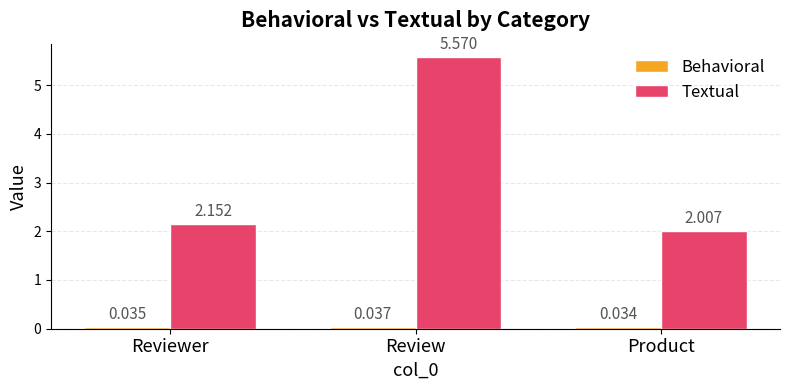

Between Review and Product, which series saw the biggest shift?

Textual